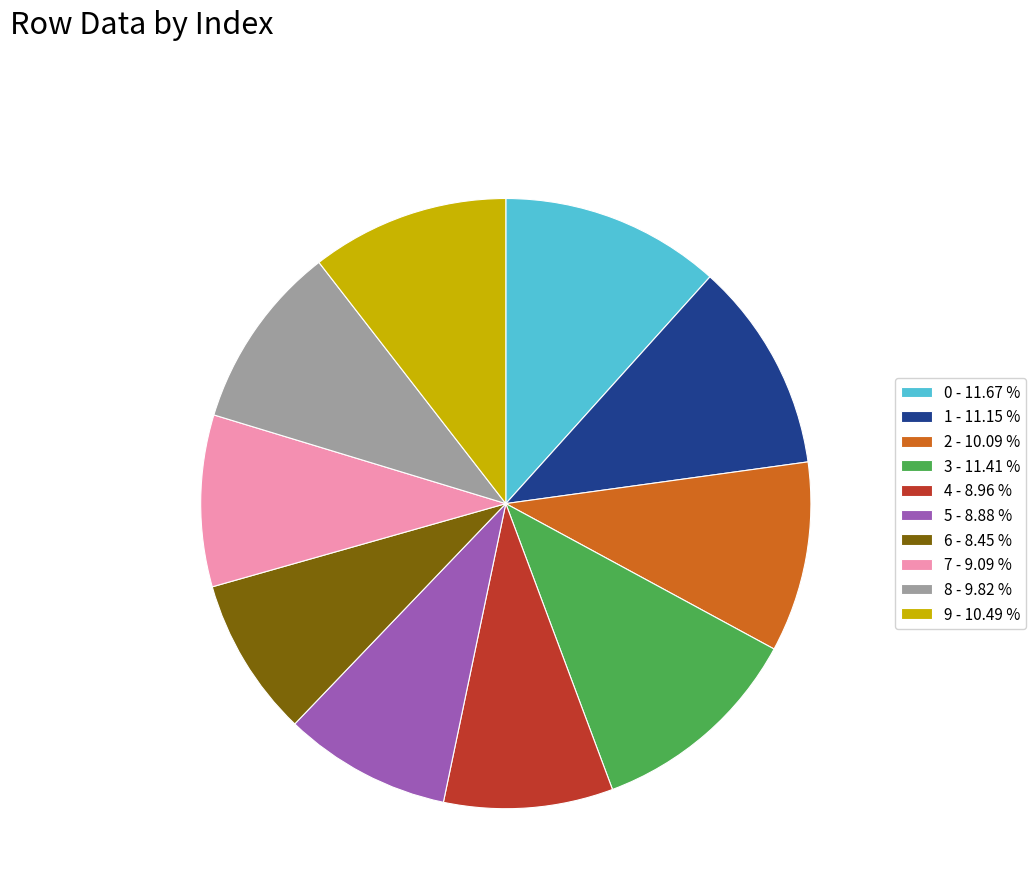

How many slices are in this pie chart?

10